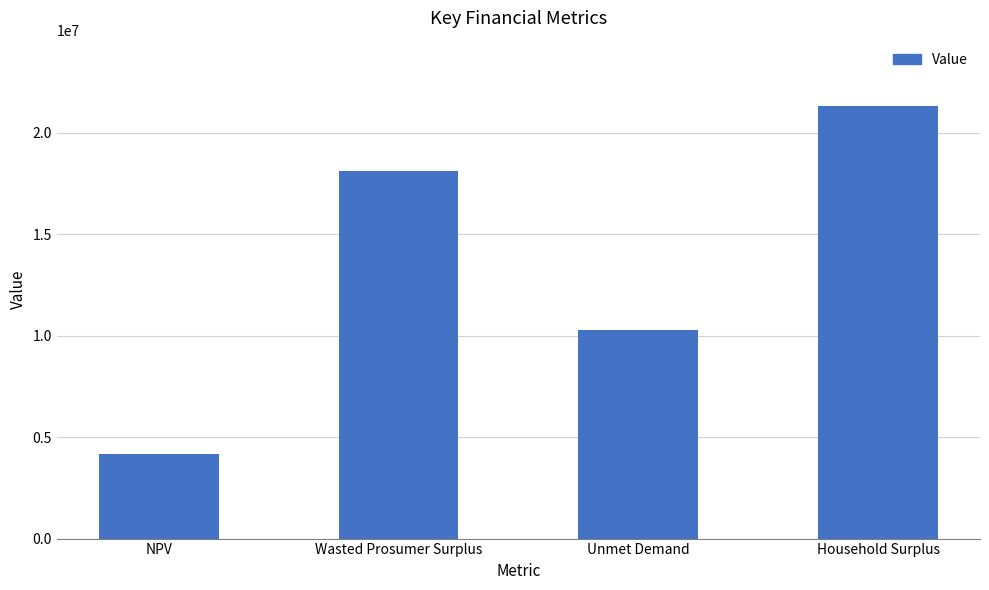

What is the change in value from Wasted Prosumer Surplus to Household Surplus?

+3236071.0